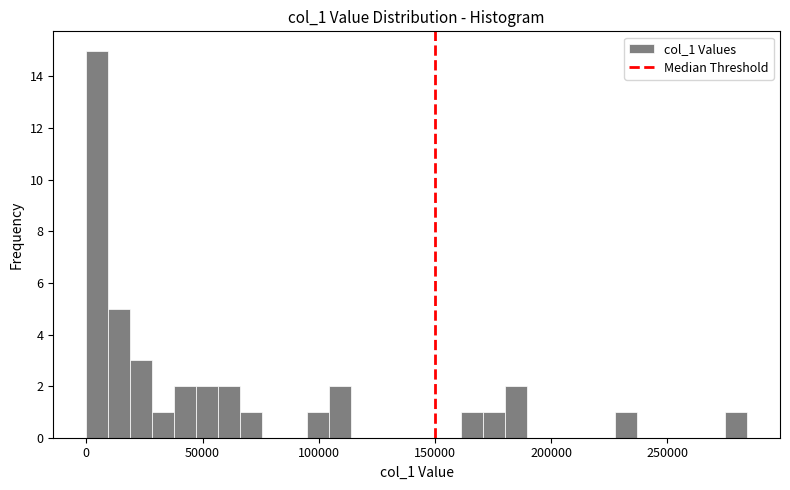

Read against the x-axis, roughly where is the centre of the tallest bar?

5000